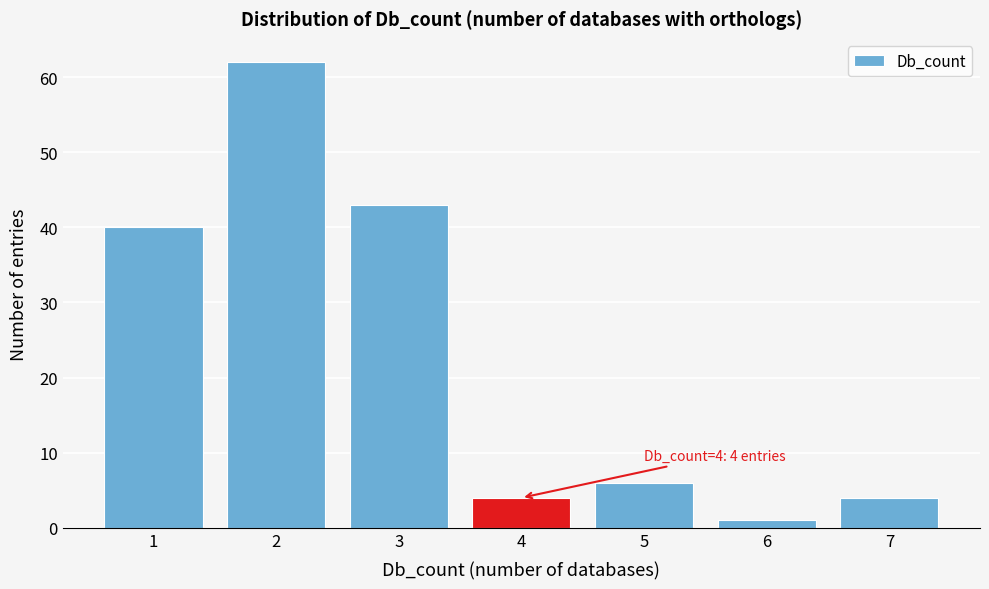

Reading left to right, extract all data points from this chart.

1=40	2=62	3=43	4=4	5=6	6=1	7=4